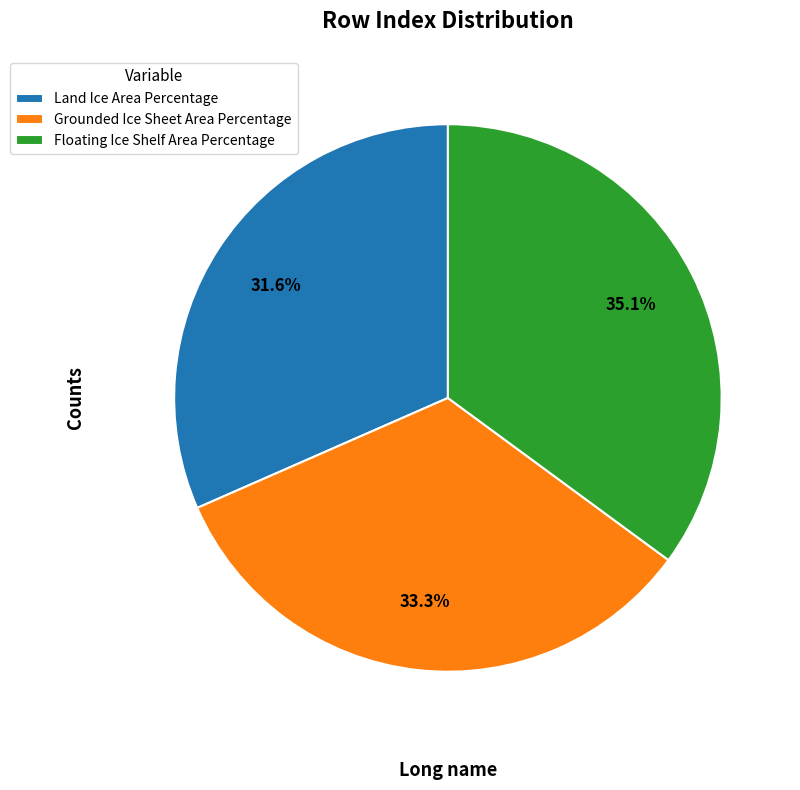

What percentage is the Grounded Ice Sheet Area Percentage slice, to the nearest percent?

33%